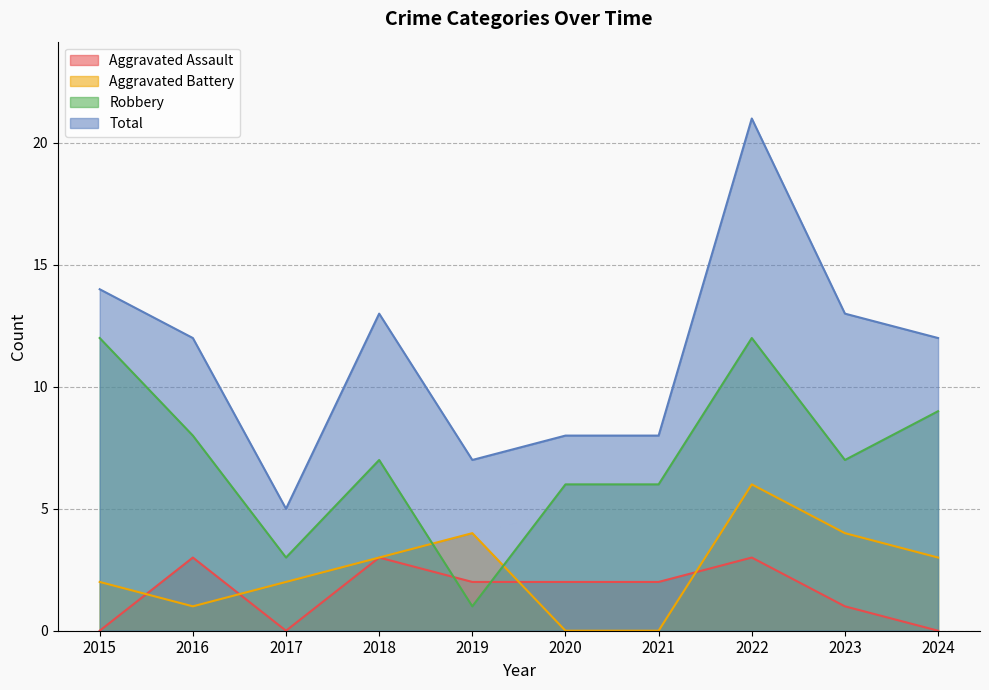

List the labels in order of Total value, smallest first.

2017, 2019, 2020, 2021, 2016, 2024, 2018, 2023, 2015, 2022